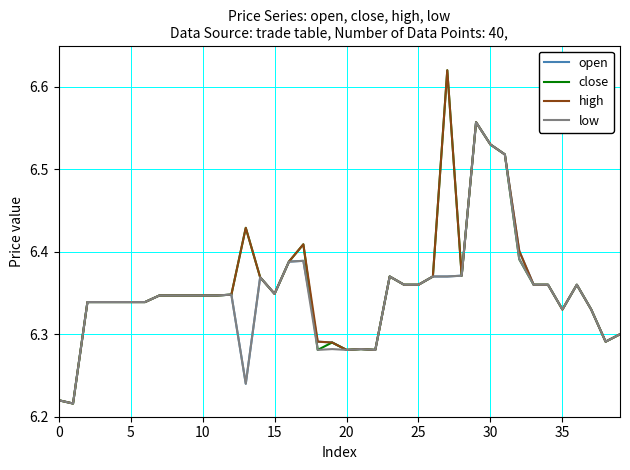

Does the chart display data point markers on the line(s)?

No